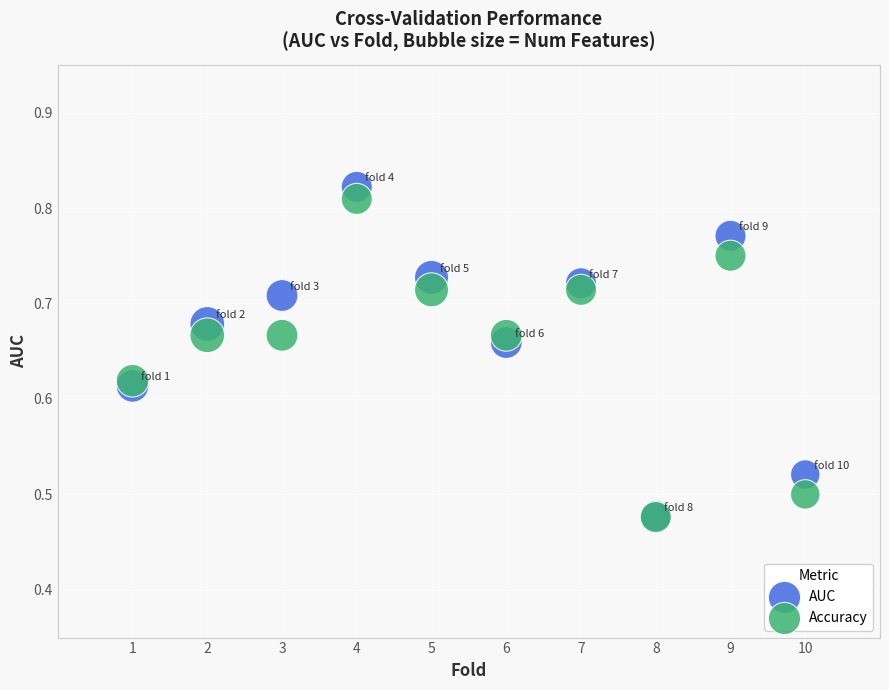

What are all the series names shown in the legend?

AUC, Accuracy